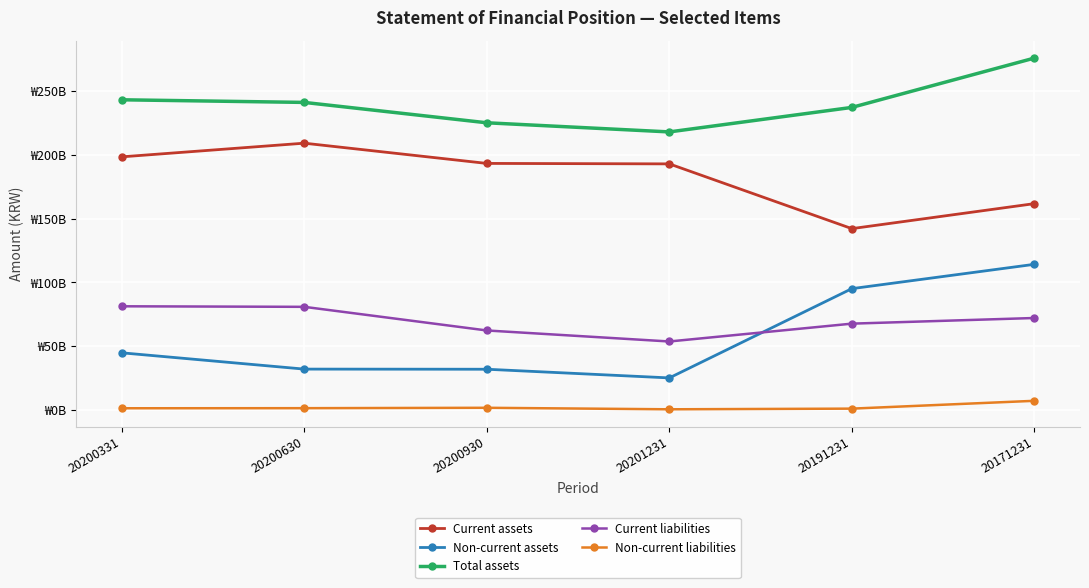

Does the chart have visible grid lines?

Yes